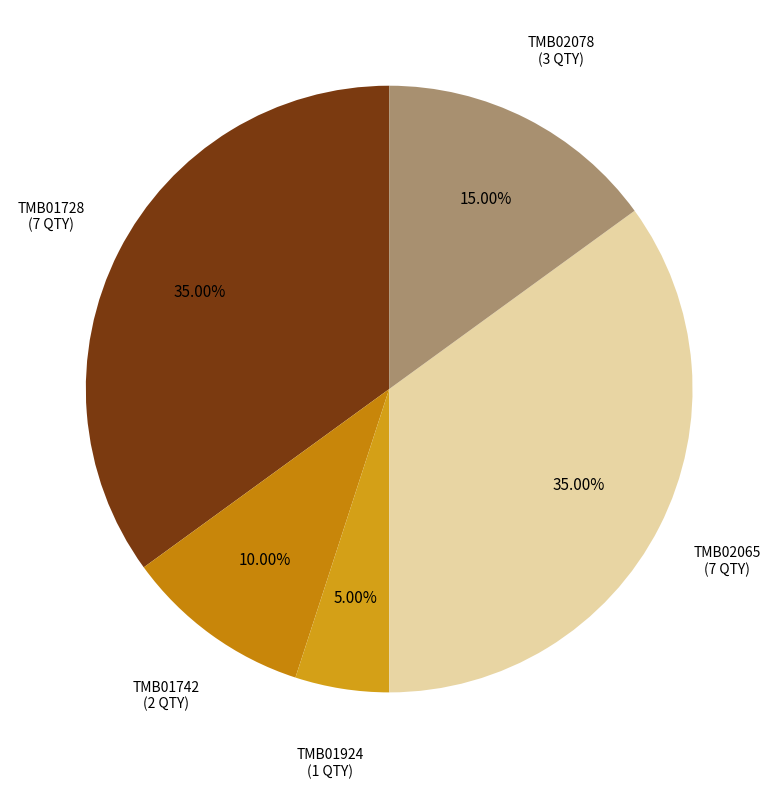

How many segments does this pie chart have?

5